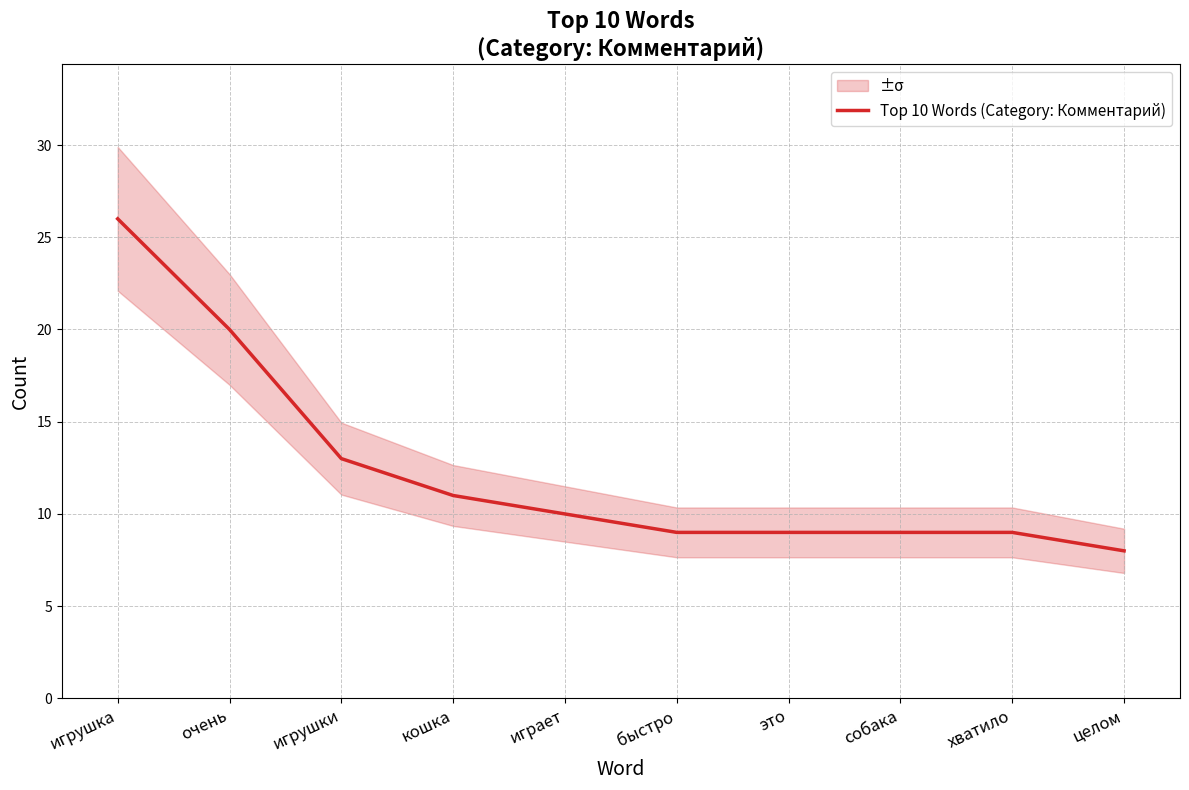

Which category has the highest value across all series?

игрушка